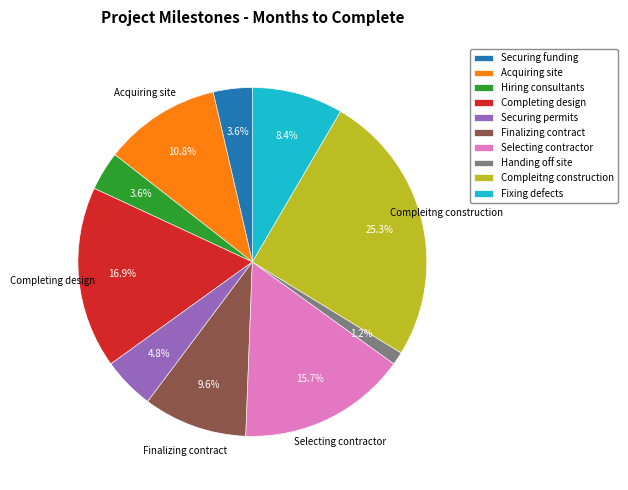

Which has a higher value, Fixing defects or Finalizing contract?

Finalizing contract